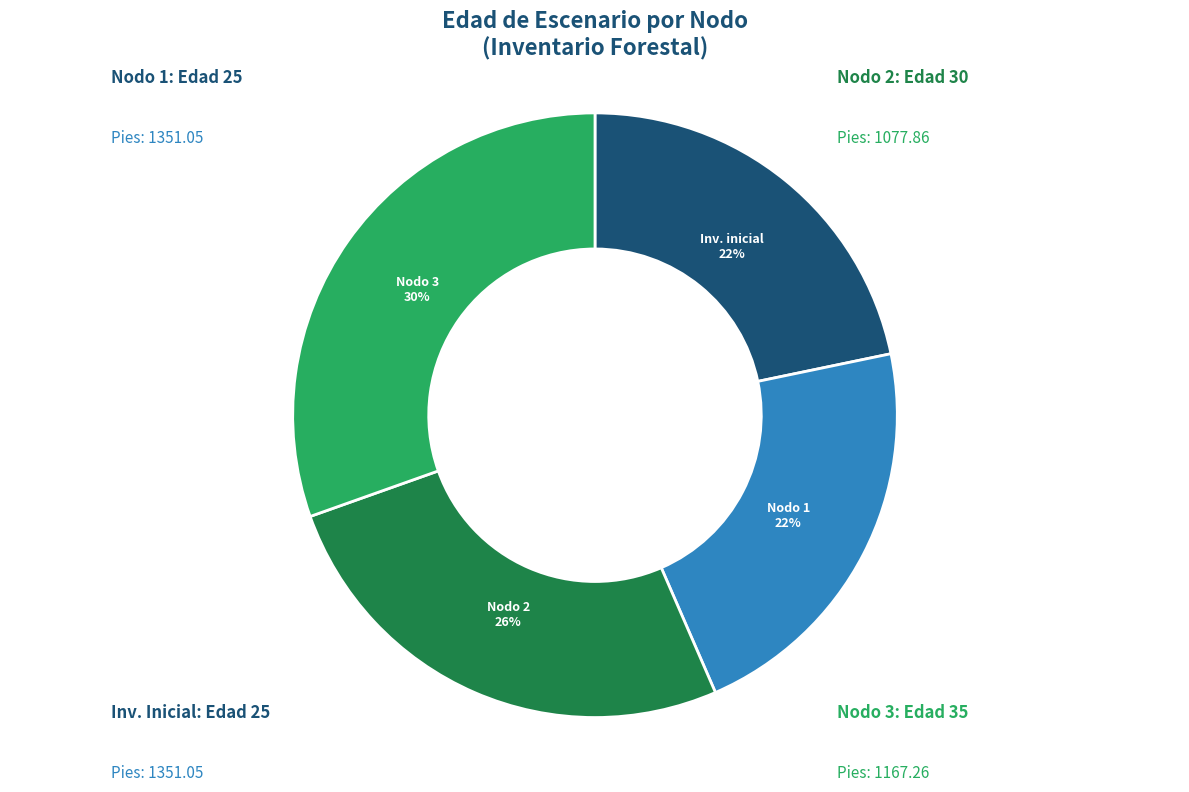

Does any single category account for the majority?

No